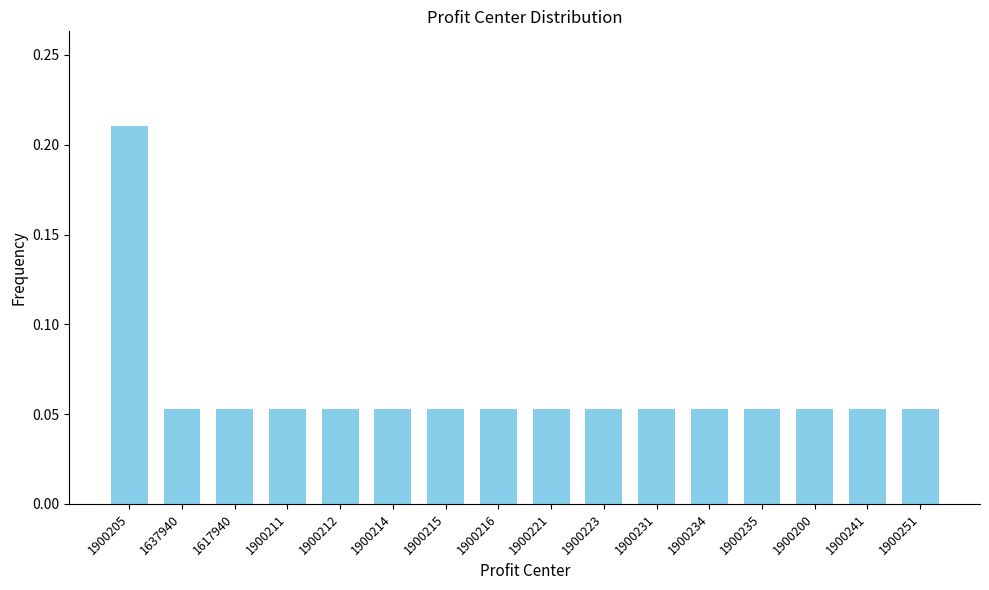

Which label corresponds to the largest value in the chart?

1900205